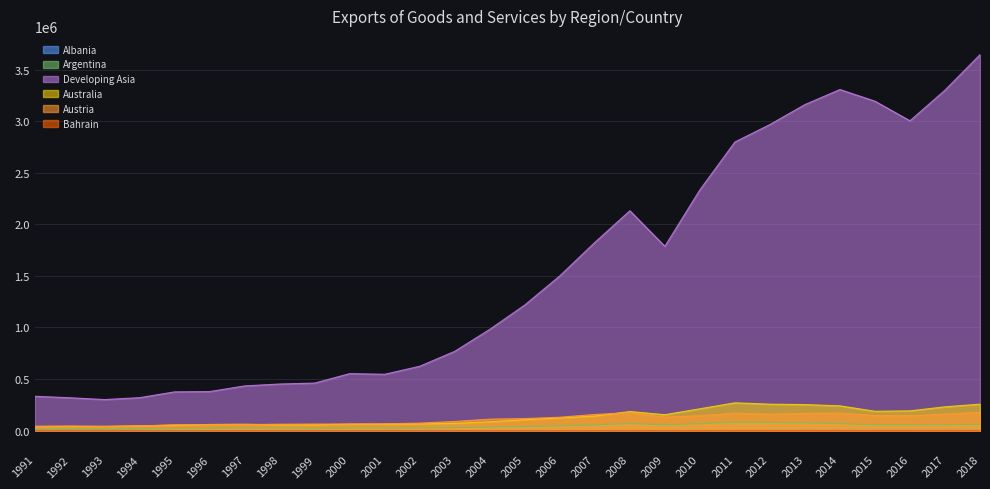

What is the smallest value displayed?

0.5